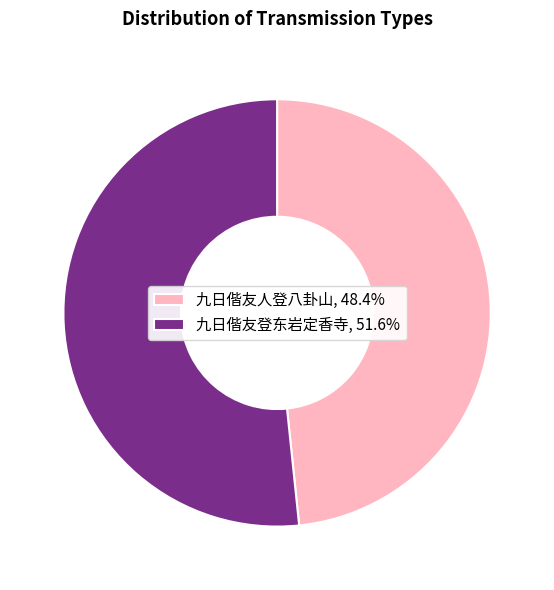

Approximately how many times larger is the value at 九日偕友人登八卦山, 48.4% compared to 九日偕友登东岩定香寺, 51.6%?

0.9